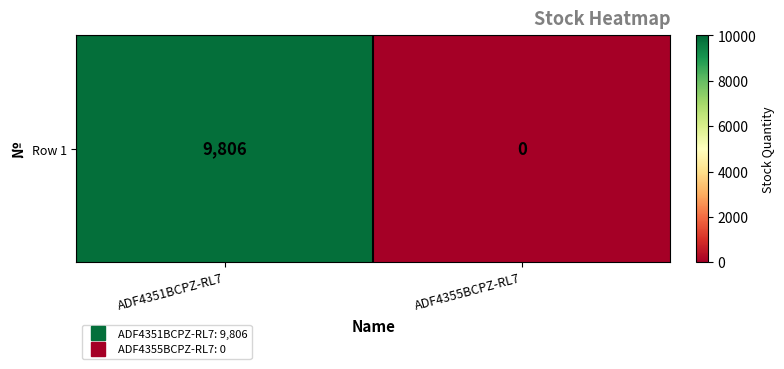

What is the difference between the maximum and minimum values?

9806